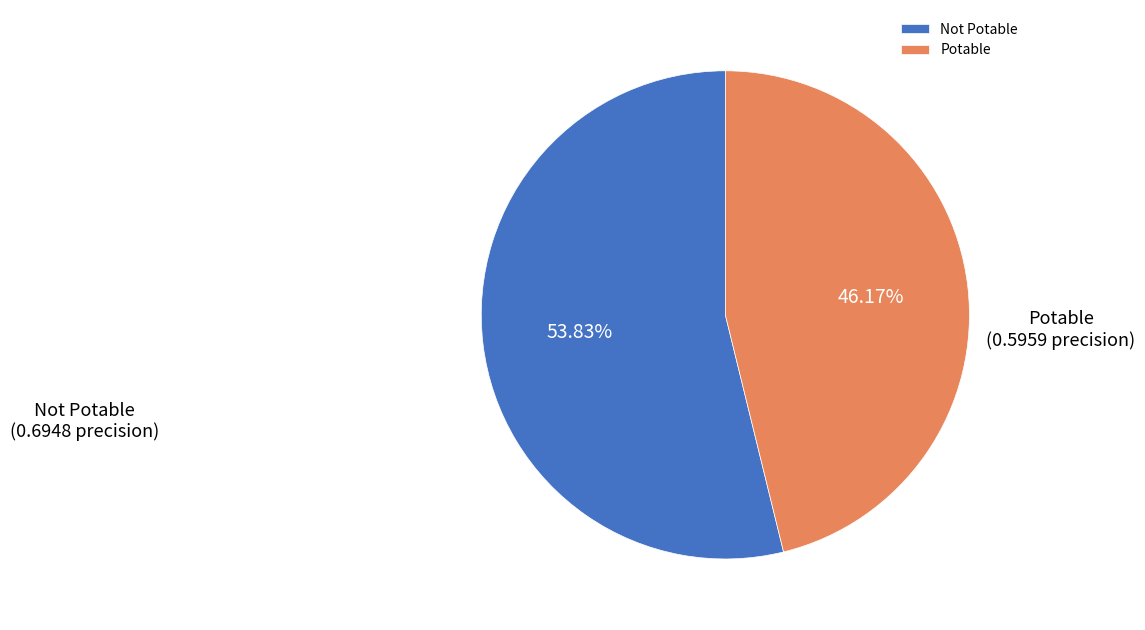

Is there a majority slice in this chart?

Yes